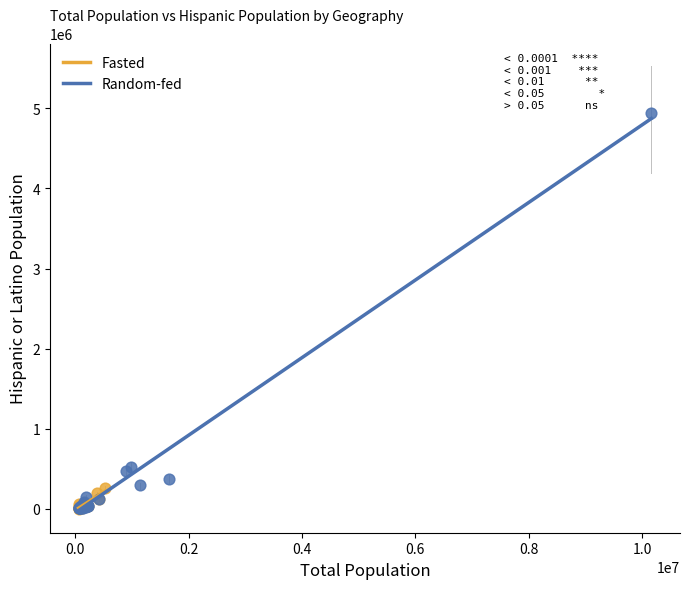

What are all the series names shown in the legend?

Fasted, Random-fed